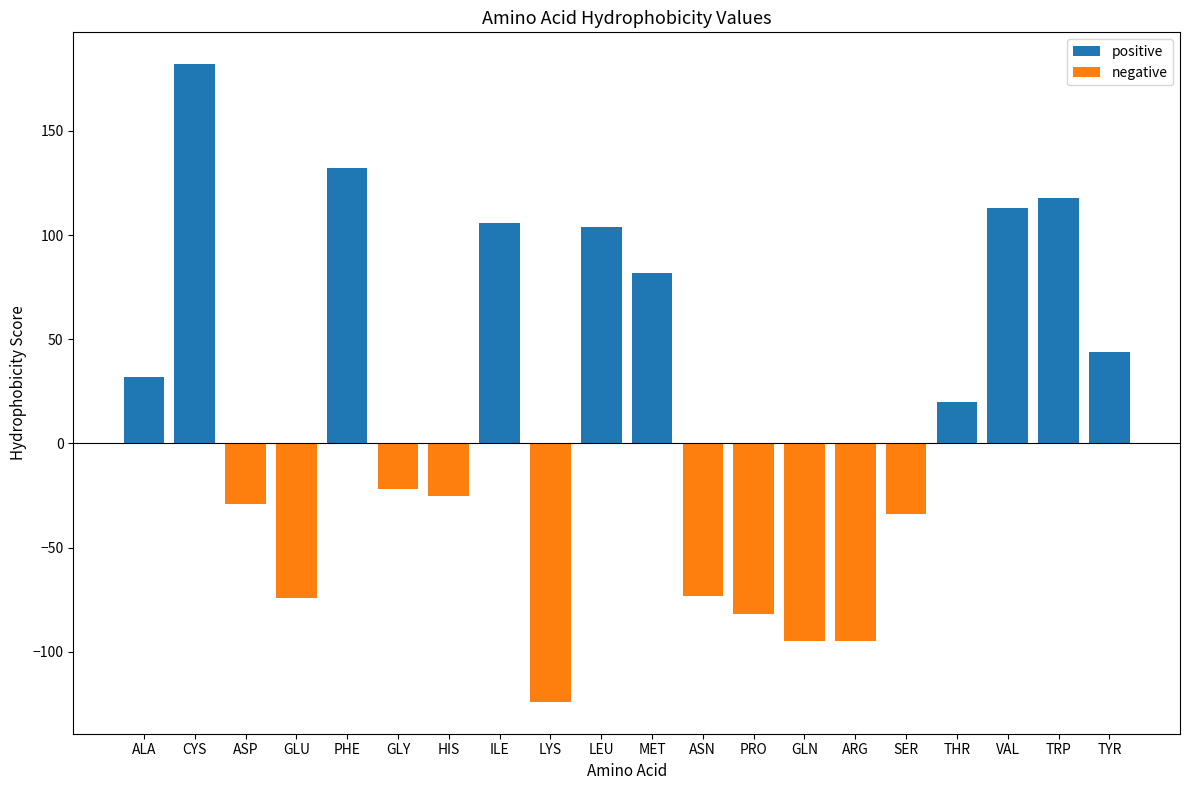

What is the approximate value of positive at CYS, to the nearest 10?

180